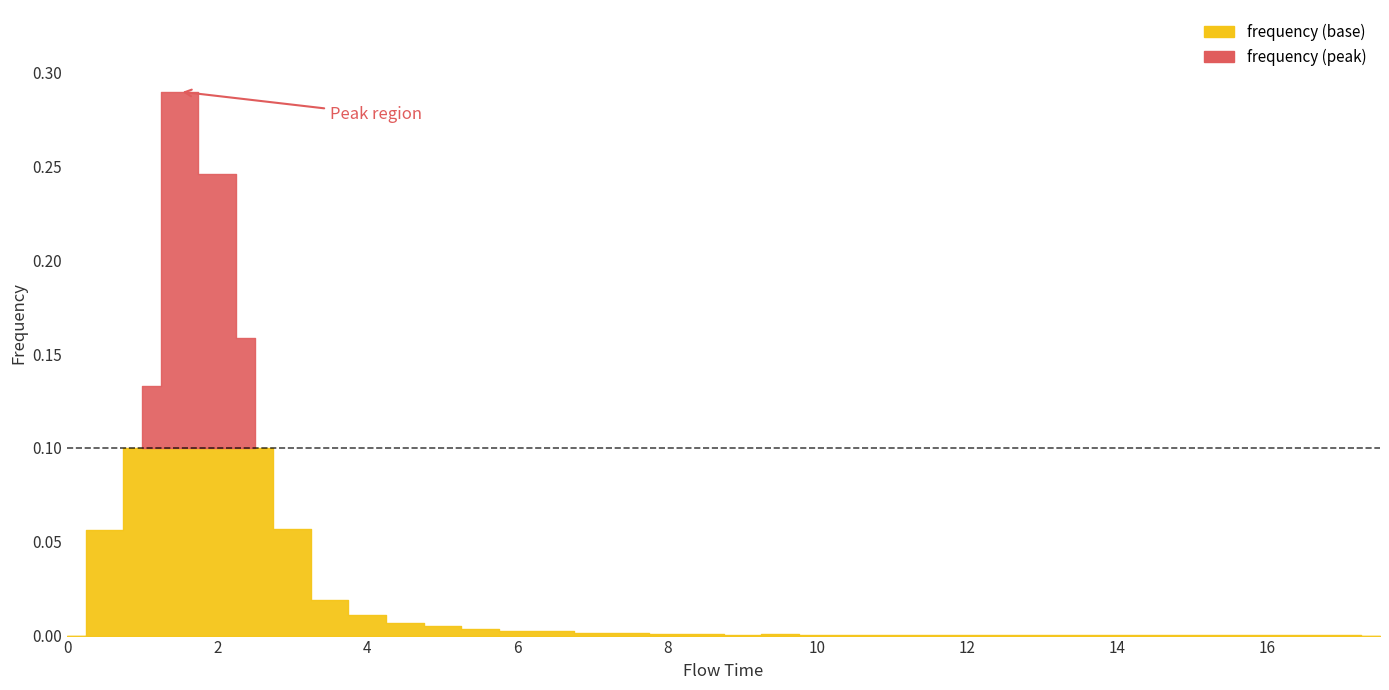

How many interior local valleys (lower than both neighbors) does the data have?

5